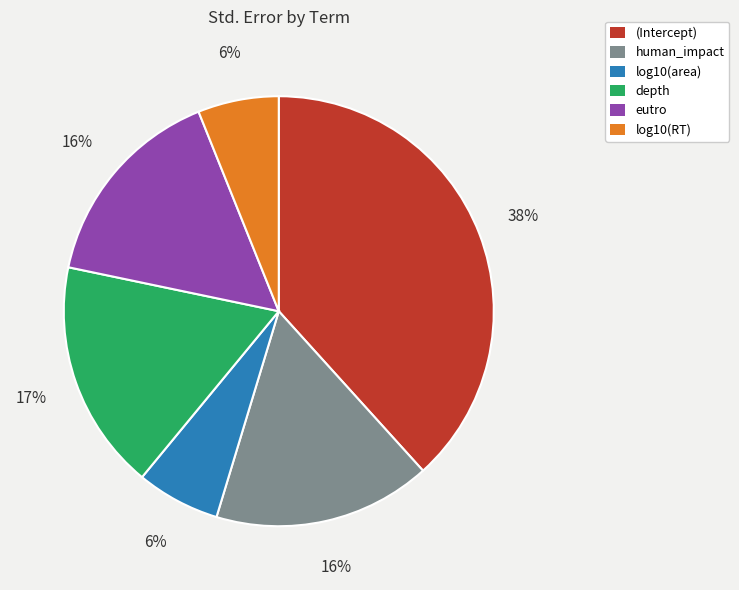

Does (Intercept) account for over 50% of the chart?

No